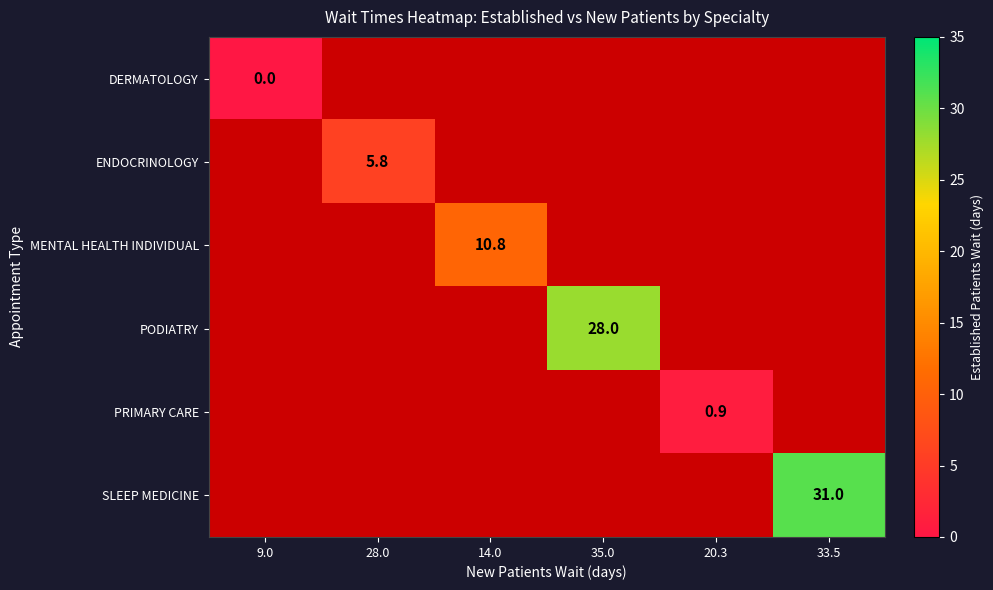

True or false: PODIATRY has a value of 28.0 at 35.0.

True